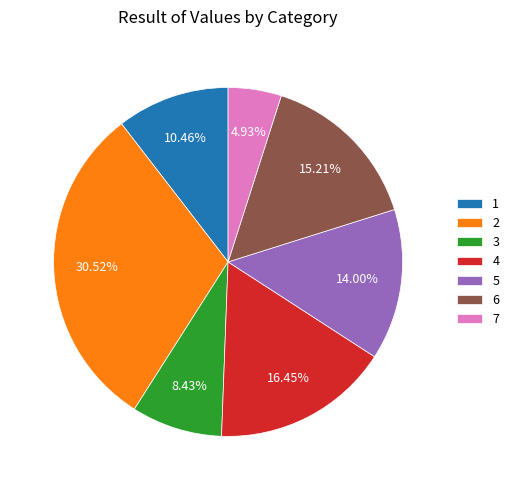

How many segments does this pie chart have?

7